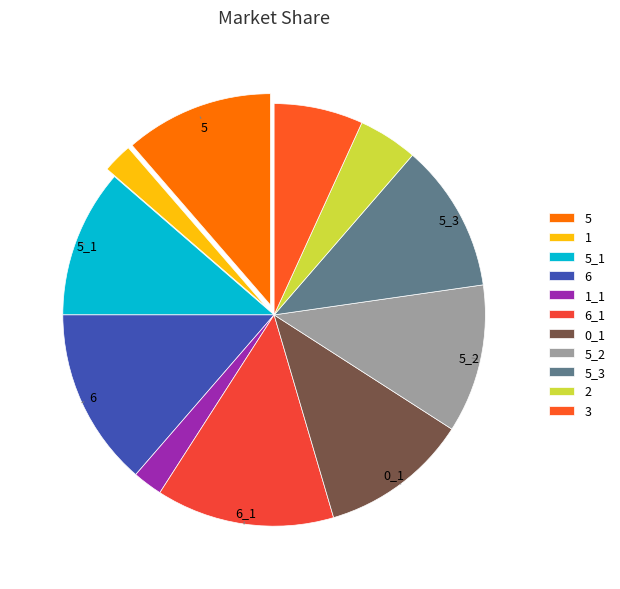

To the nearest percent, what is the difference between the 5 and 3 slice percentages?

5%